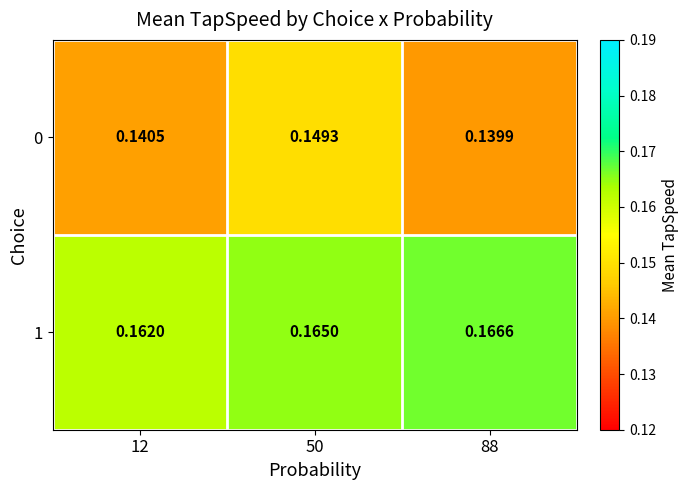

Which series has the largest total across all categories?

1